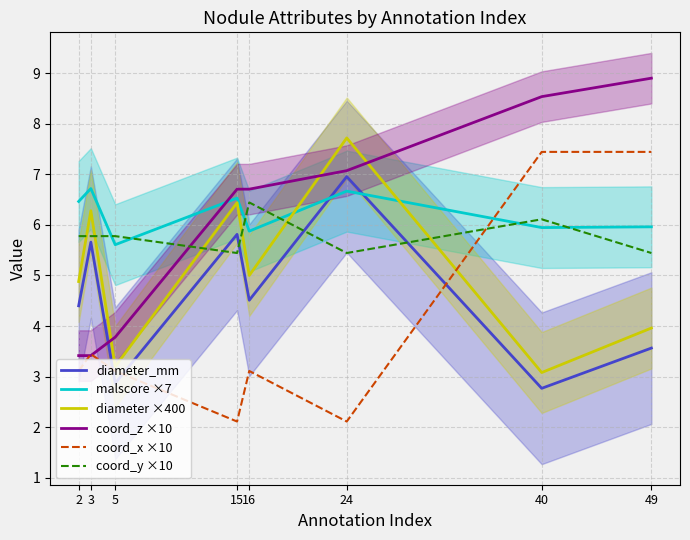

What is the total value across all series at 15?

33.0